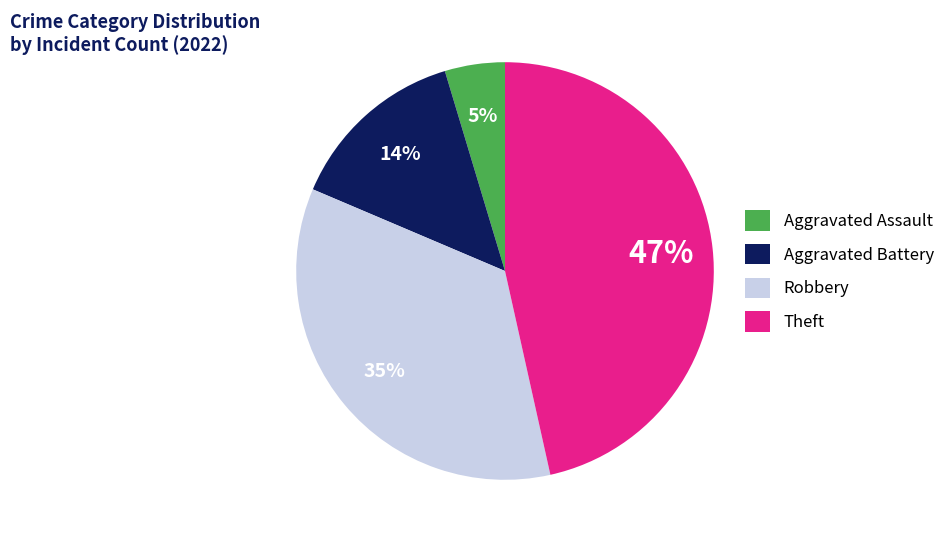

To the nearest percent, what is the difference between the Robbery and Theft slice percentages?

12%